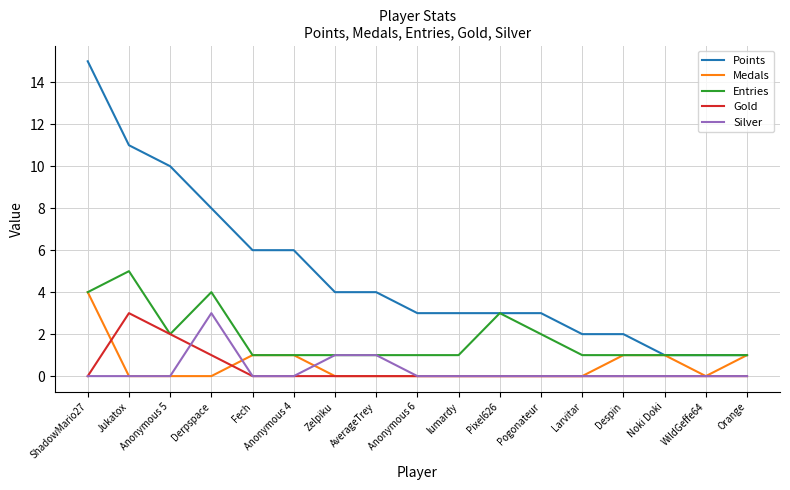

What is the difference between the highest and lowest values at Pogonateur?

3